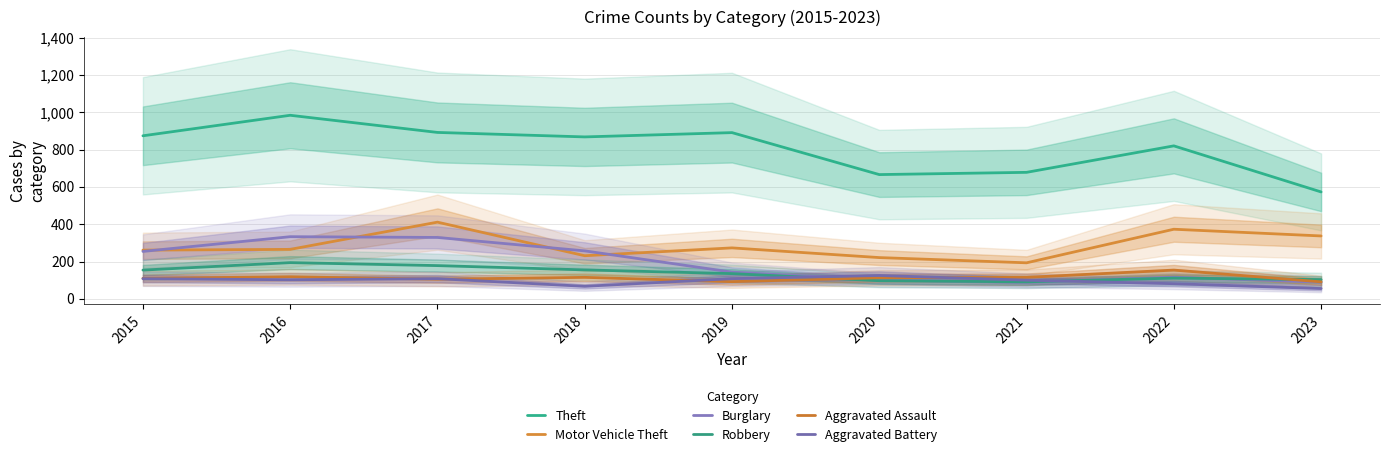

Reading left to right, transcribe all the data shown in this chart.

Theft: 2015=874	2016=984	2017=892	2018=868	2019=891	2020=666	2021=678	2022=820	2023=573
Motor Vehicle Theft: 2015=261	2016=265	2017=411	2018=231	2019=273	2020=221	2021=193	2022=373	2023=337
Burglary: 2015=254	2016=333	2017=329	2018=257	2019=143	2020=100	2021=90	2022=116	2023=89
Robbery: 2015=154	2016=194	2017=178	2018=155	2019=135	2020=97	2021=91	2022=111	2023=103
Aggravated Assault: 2015=110	2016=118	2017=105	2018=115	2019=92	2020=113	2021=115	2022=154	2023=91
Aggravated Battery: 2015=108	2016=102	2017=108	2018=67	2019=108	2020=125	2021=100	2022=81	2023=55